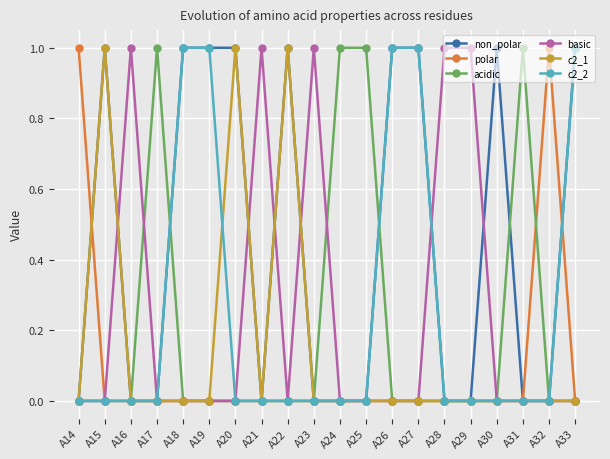

True or false: basic has more than 0 interior local peaks.

True